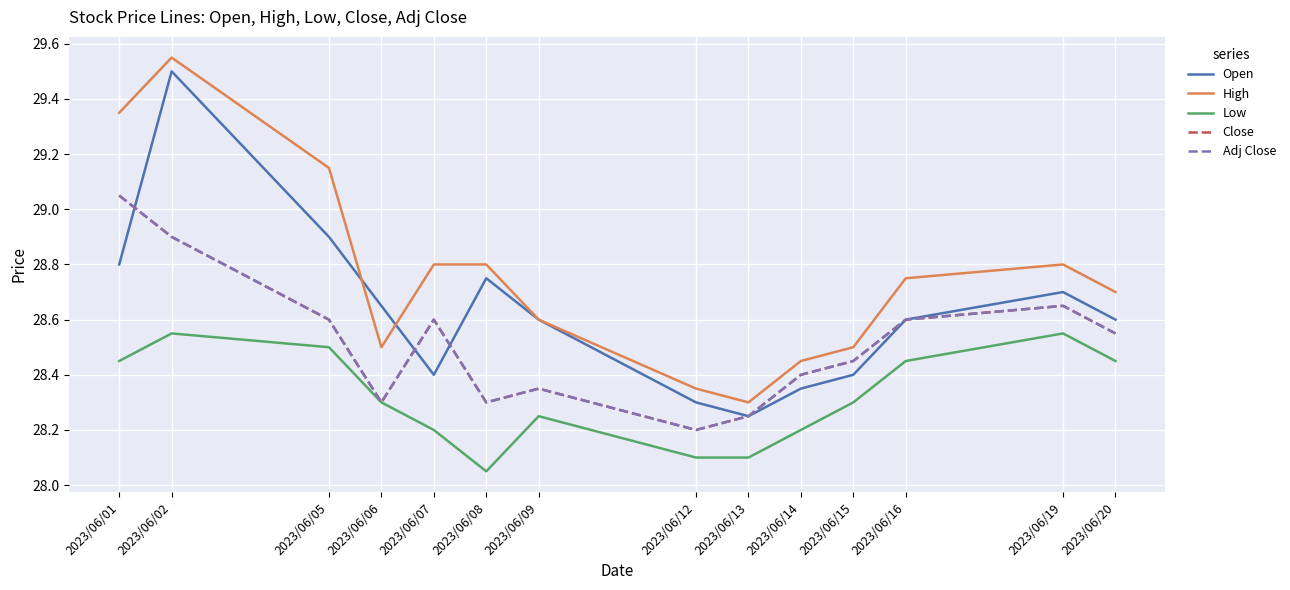

How many lines are shown in the chart?

5